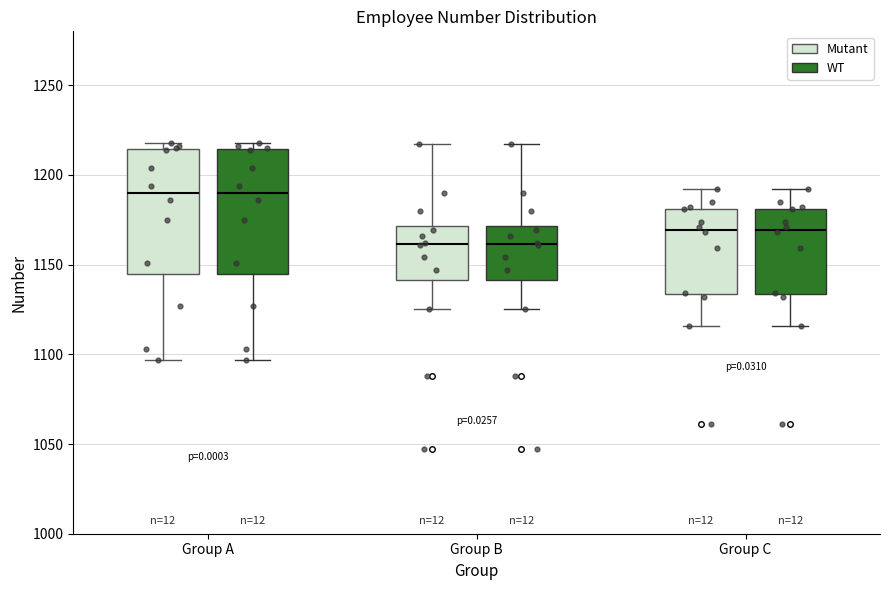

Reading left to right, transcribe this box plot: for each box, give where its median line is, the range the box spans, and where its two whiskers end, as read against the y-axis. The values are not printed on the chart, so give them approximately, as read against the axis.

Group A (Mutant): median 1190, box 1145 to 1215, whiskers 1095 to 1220
Group A (WT): median 1190, box 1145 to 1215, whiskers 1095 to 1220
Group B (Mutant): median 1160, box 1140 to 1170, whiskers 1125 to 1215
Group B (WT): median 1160, box 1140 to 1170, whiskers 1125 to 1215
Group C (Mutant): median 1170, box 1135 to 1180, whiskers 1115 to 1190
Group C (WT): median 1170, box 1135 to 1180, whiskers 1115 to 1190